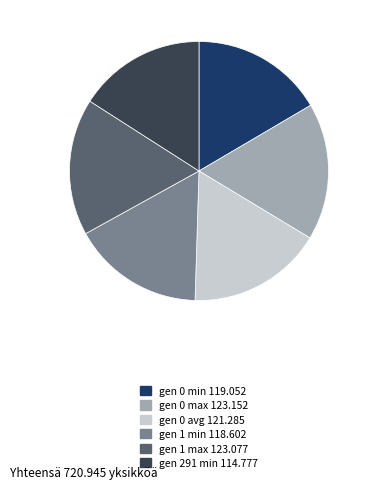

What is the ratio of the value at gen 1 min to the value at gen 291 min?

1.0